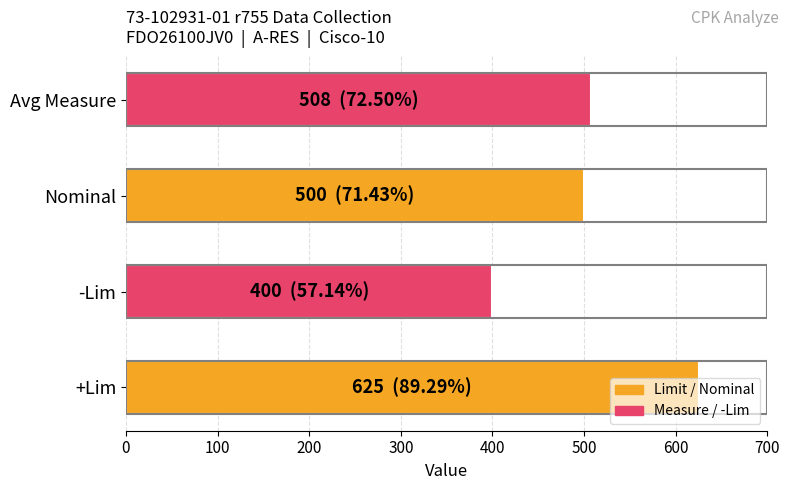

What is the smallest value displayed?

400.0